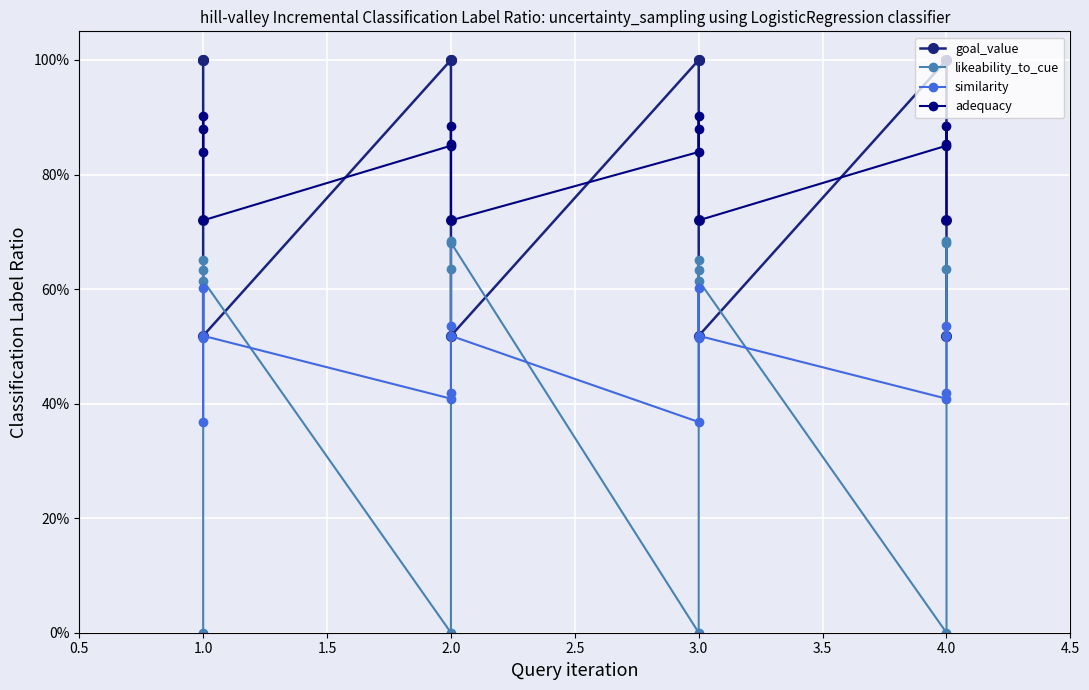

List the series in order of their peak value, highest first.

goal_value, adequacy, likeability_to_cue, similarity